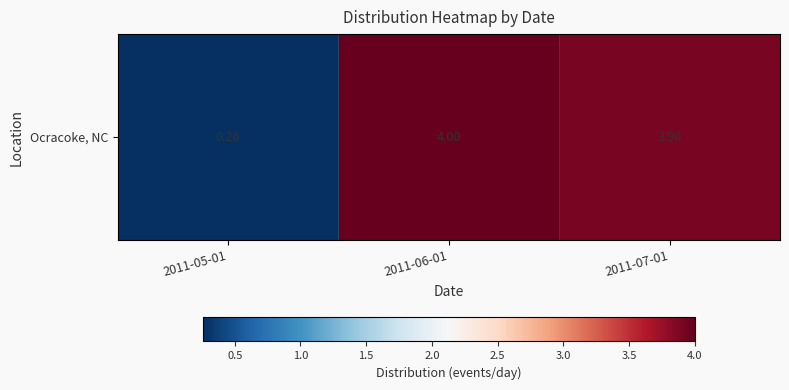

Reading left to right, transcribe all the data shown in this chart.

2011-05-01=0.3	2011-06-01=4.0	2011-07-01=3.9